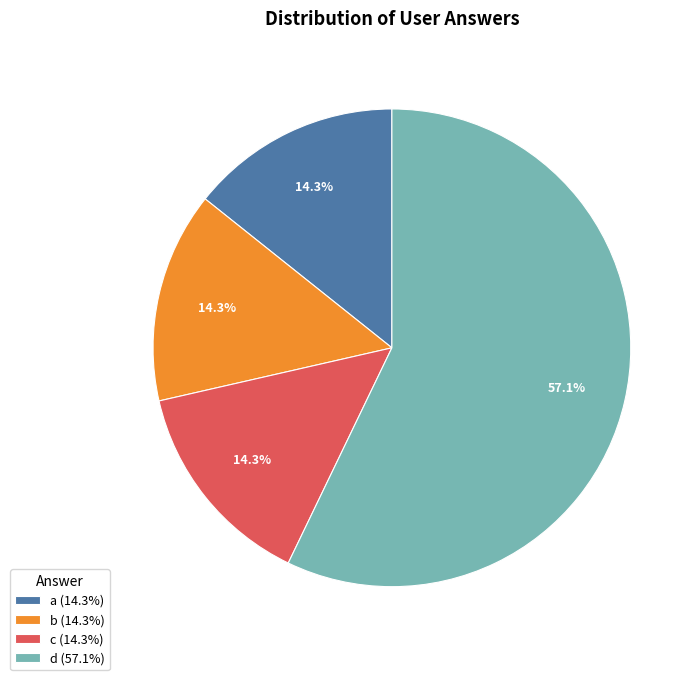

Count the number of slices in the pie.

4